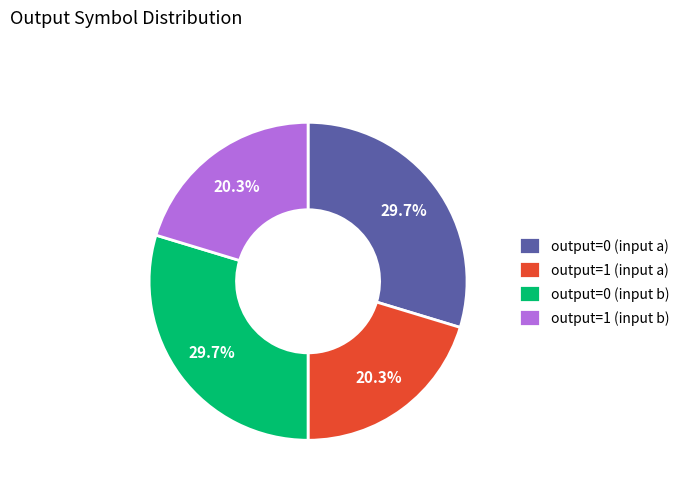

Does output=1 (input b) account for over 50% of the chart?

No